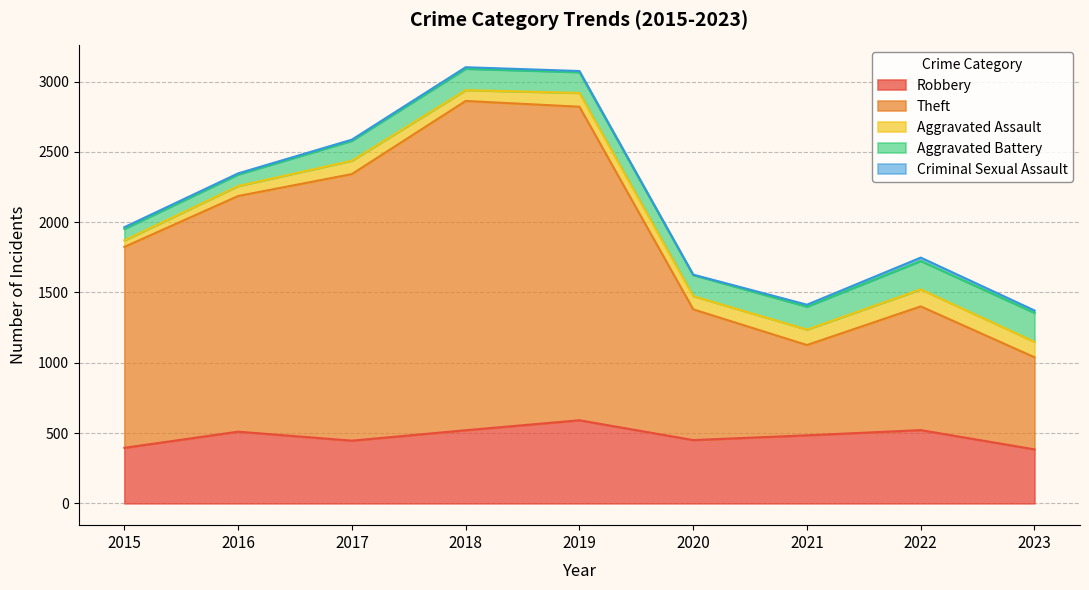

How many lines are shown in the chart?

5